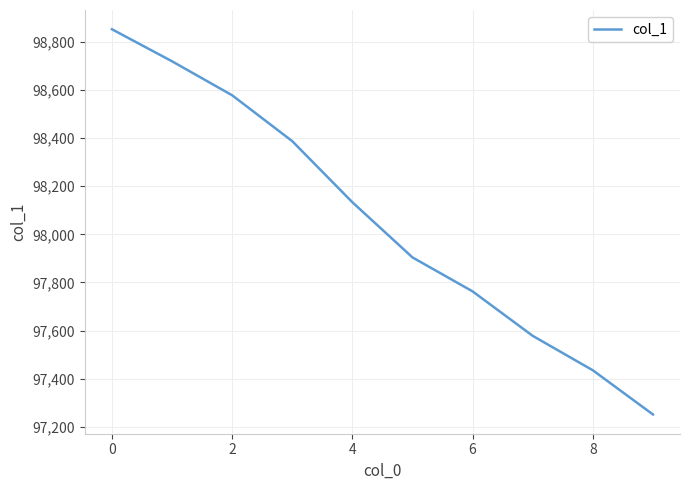

Count the number of values greater than 98133.

5